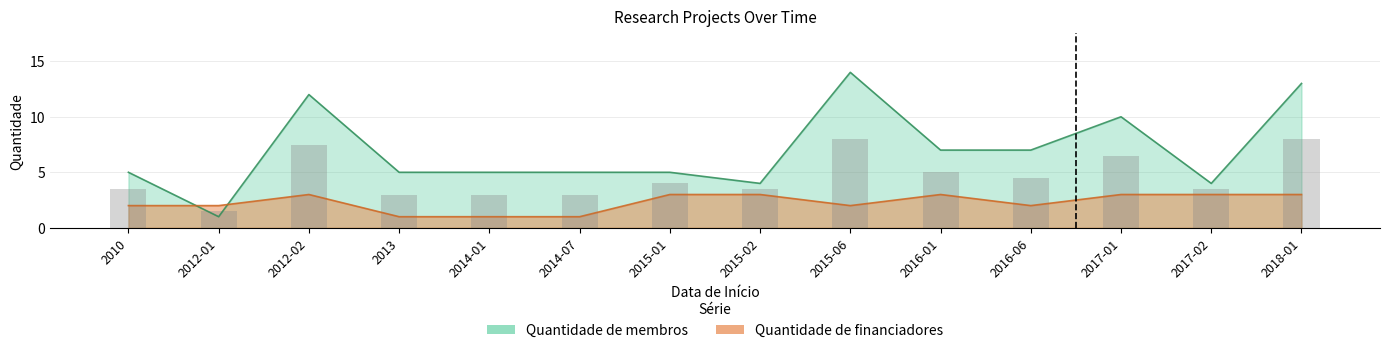

Which series has the largest range (max minus min)?

Quantidade de membros